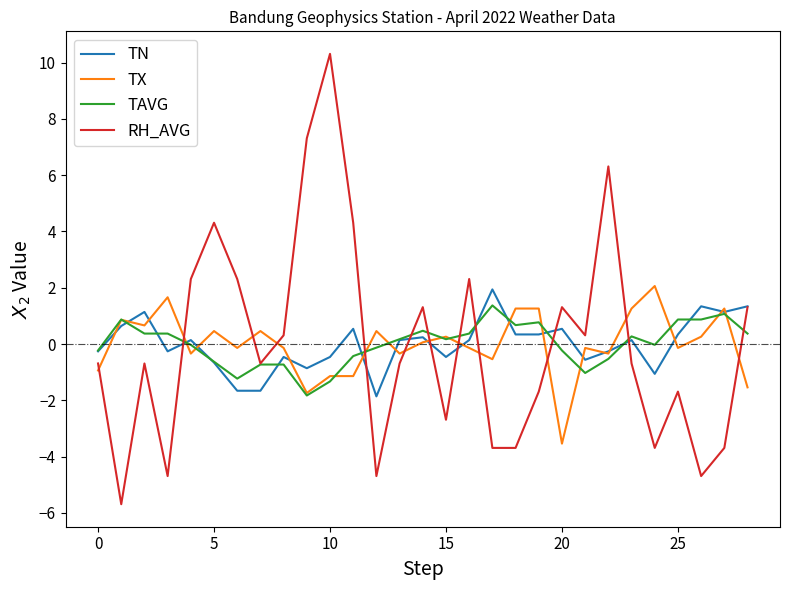

What is the lowest value of the TX series?

-3.5